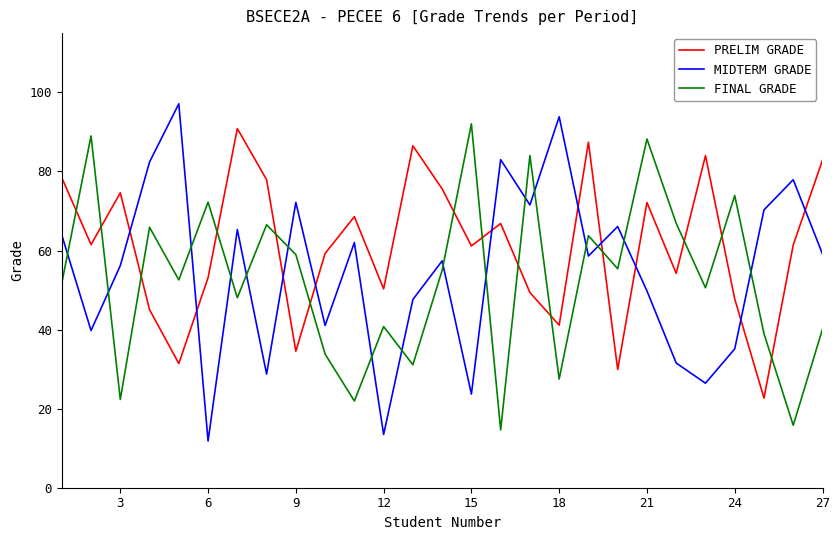

How many times do FINAL GRADE and MIDTERM GRADE cross each other?

16